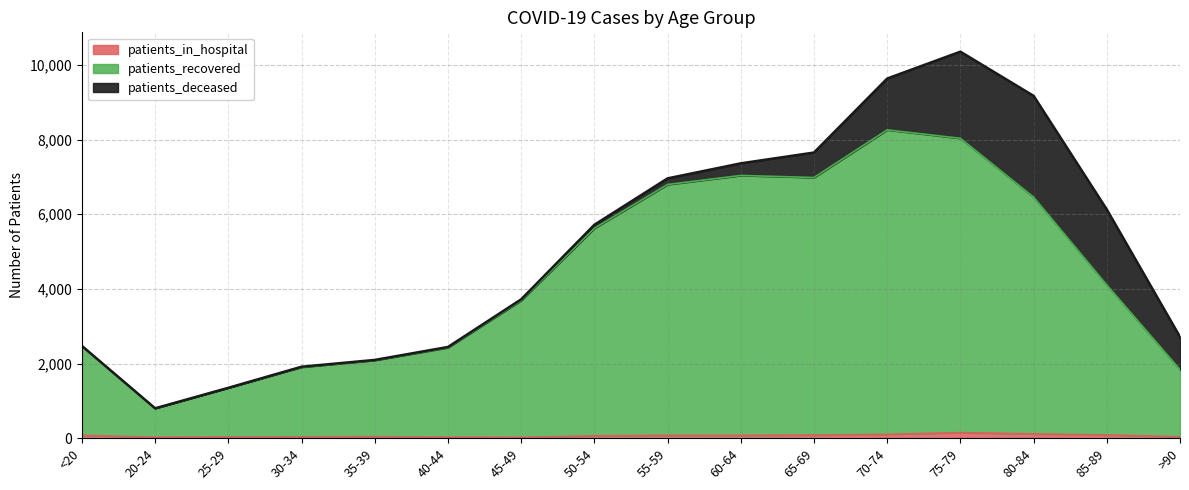

Is the value of patients_recovered at 20-24 greater than the value of patients_in_hospital at 50-54?

Yes